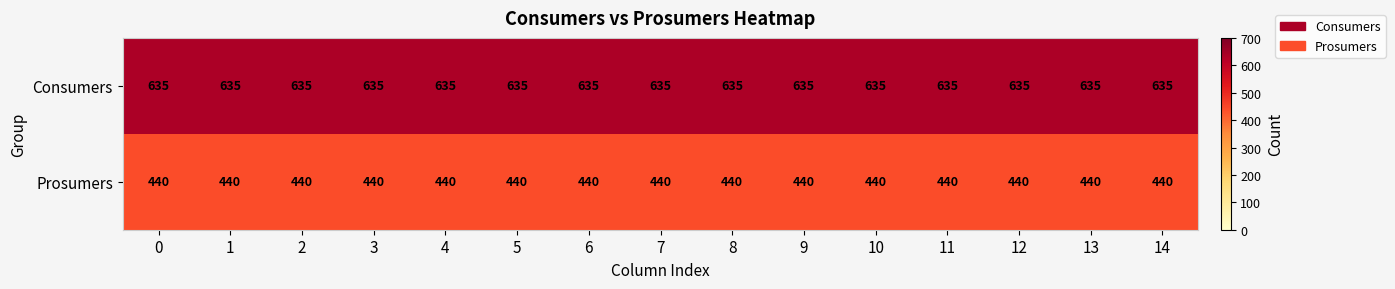

True or false: Consumers has a value of 833 at 3.

False